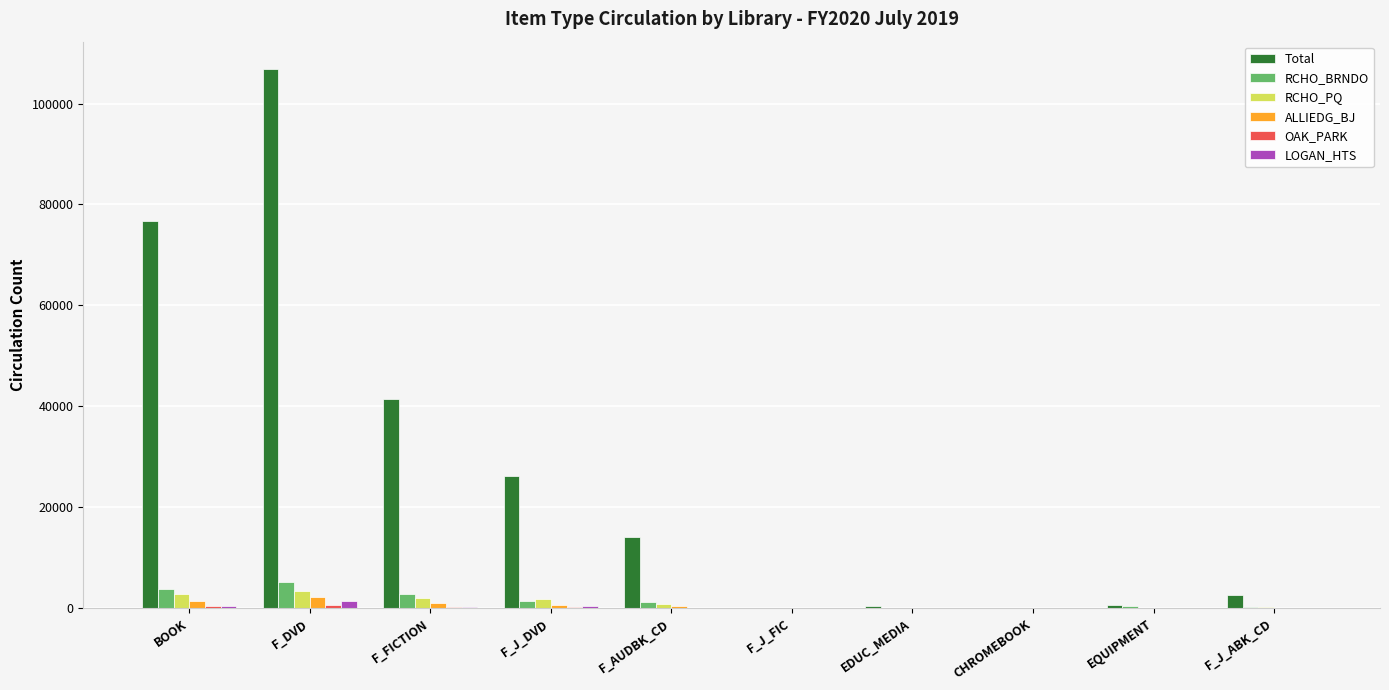

The Total series shows 41439 at F_FICTION. True or false?

True